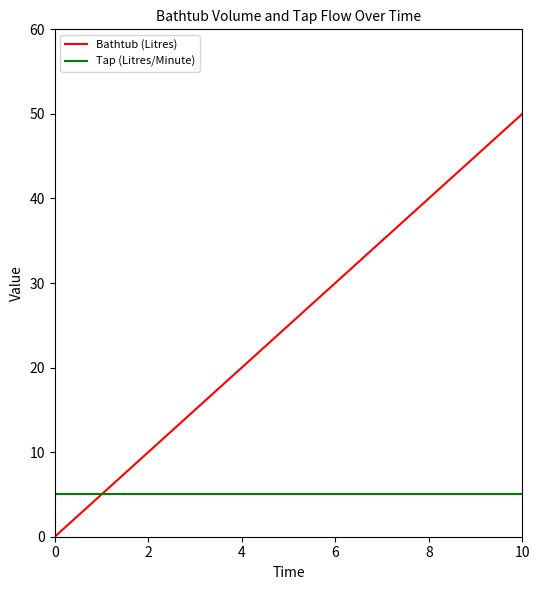

Which series has the largest range (max minus min)?

Bathtub (Litres)